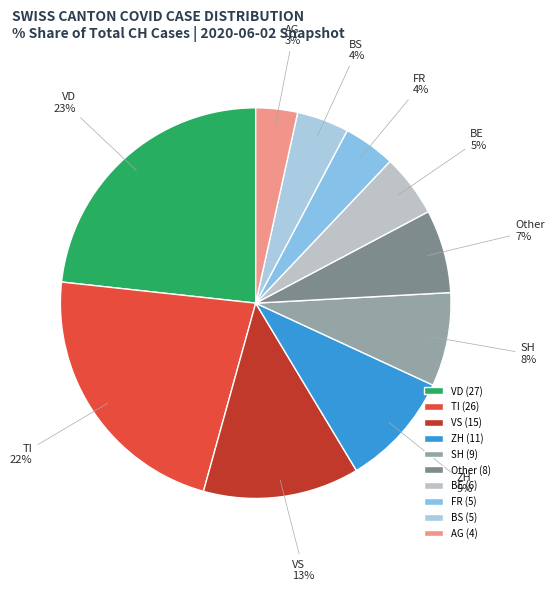

To the nearest percent, what is the average slice percentage?

10%